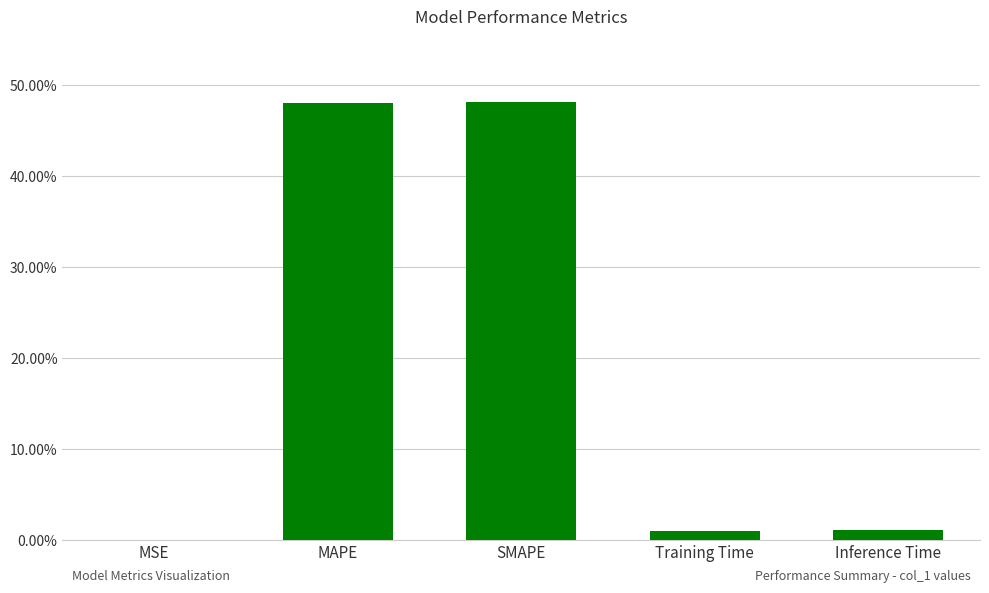

What is the difference between the maximum and second lowest values?

0.5